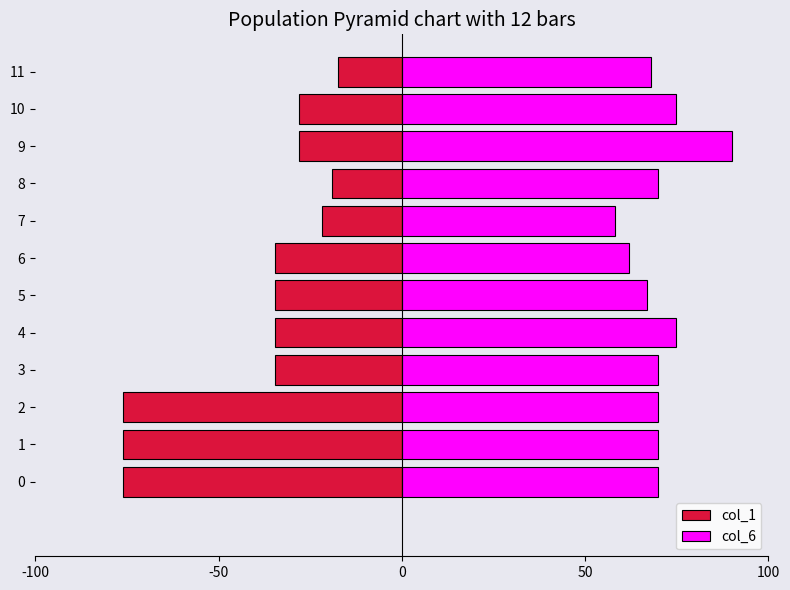

Reading left to right, list all the values displayed in this chart.

col_1: -76.2	-76.2	-76.2	-34.5	-34.5	-34.5	-34.5	-21.8	-18.9	-27.9	-27.9	-17.4
col_6: 69.8	69.8	69.8	69.8	74.9	67.0	62.0	58.3	69.8	90.0	74.7	68.0